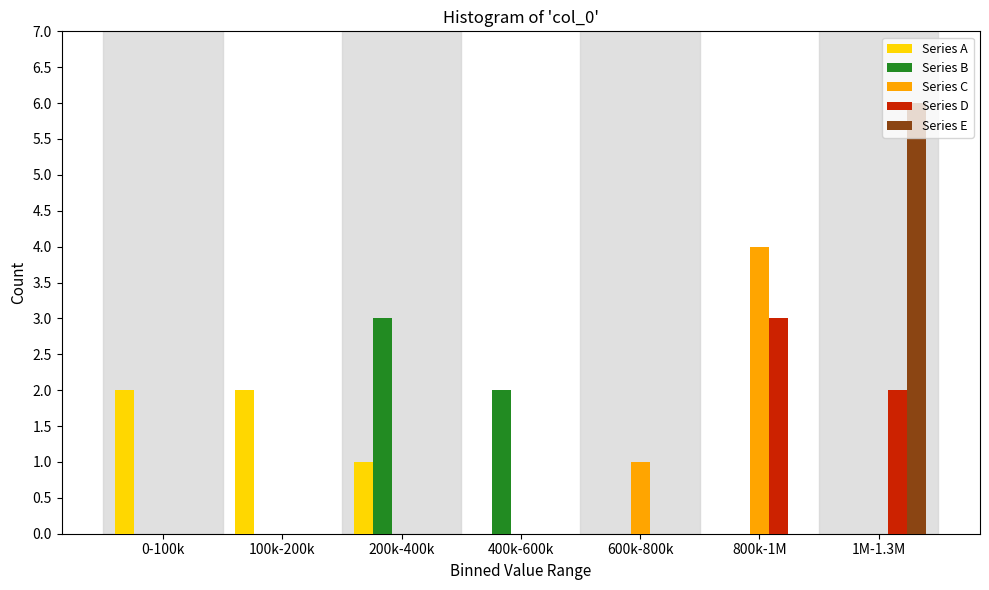

Is the value of Series D at 1M-1.3M greater than the value of Series B at 100k-200k?

Yes